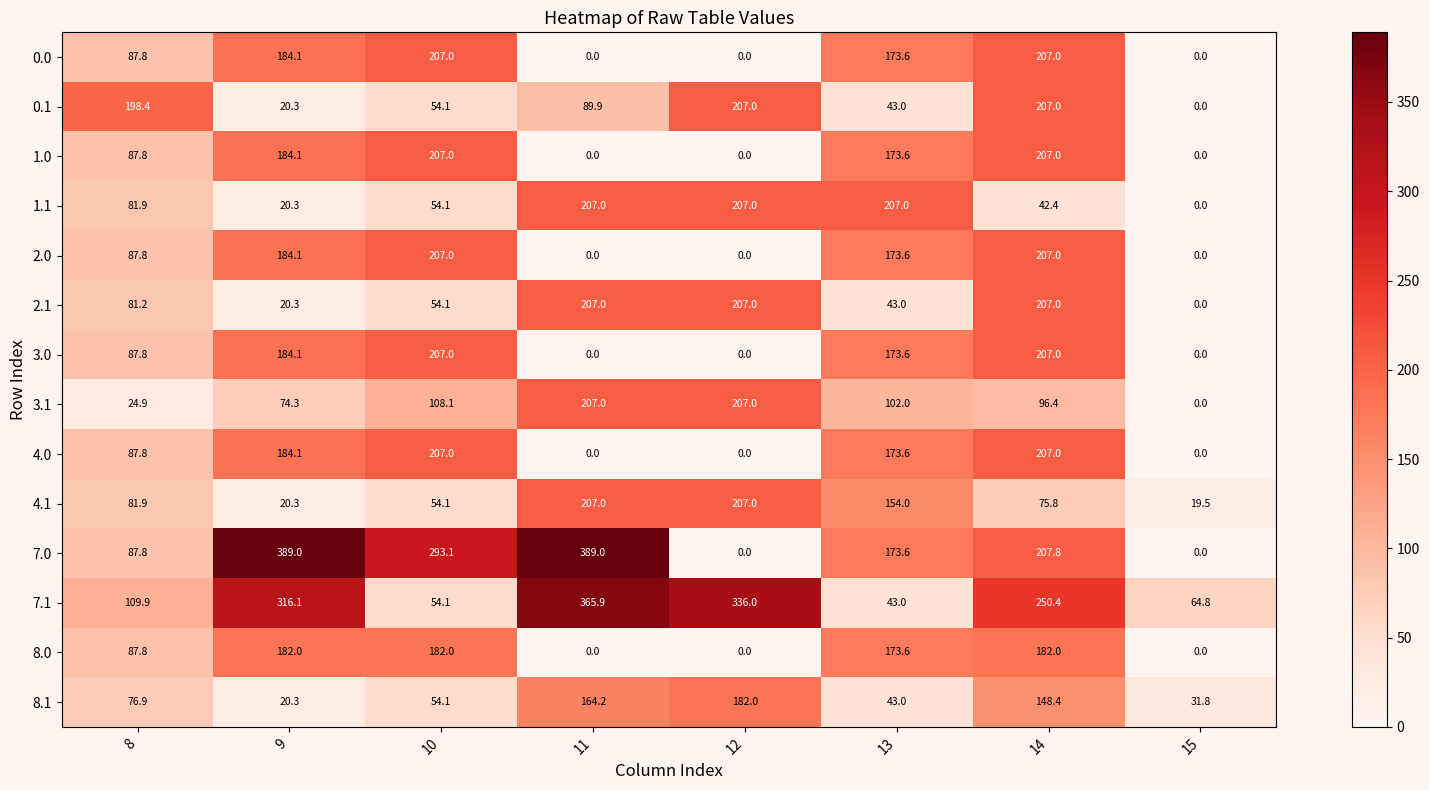

Where is 3.0 nearest to the value 103?

8